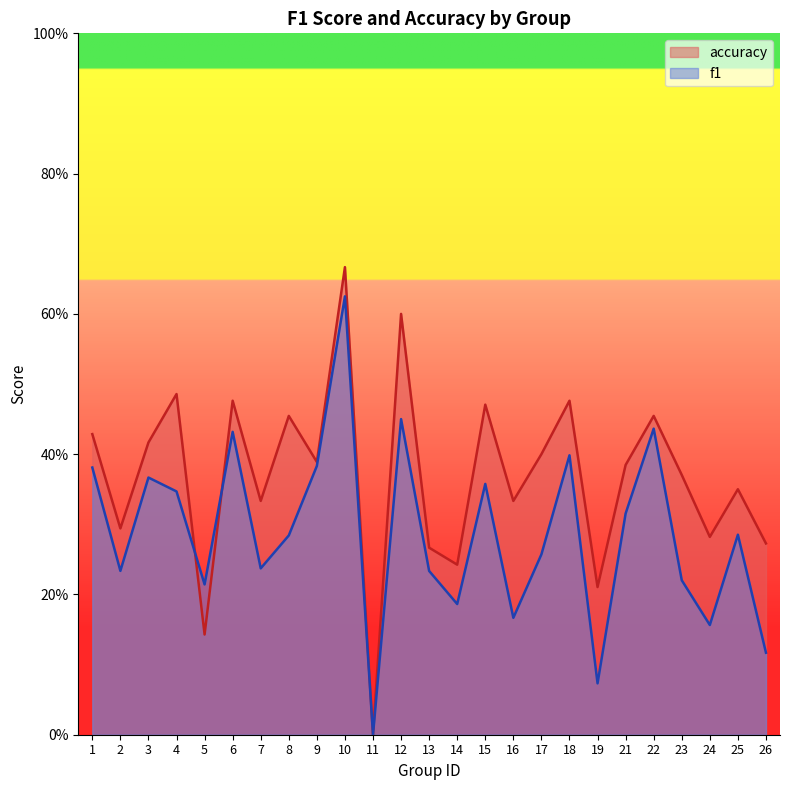

Reading right to left, list all the values displayed in this chart.

f1: 0.1	0.3	0.2	0.2	0.4	0.3	0.1	0.4	0.3	0.2	0.4	0.2	0.2	0.5	0.0	0.6	0.4	0.3	0.2	0.4	0.2	0.3	0.4	0.2	0.4
accuracy: 0.3	0.3	0.3	0.4	0.5	0.4	0.2	0.5	0.4	0.3	0.5	0.2	0.3	0.6	0.0	0.7	0.4	0.5	0.3	0.5	0.1	0.5	0.4	0.3	0.4